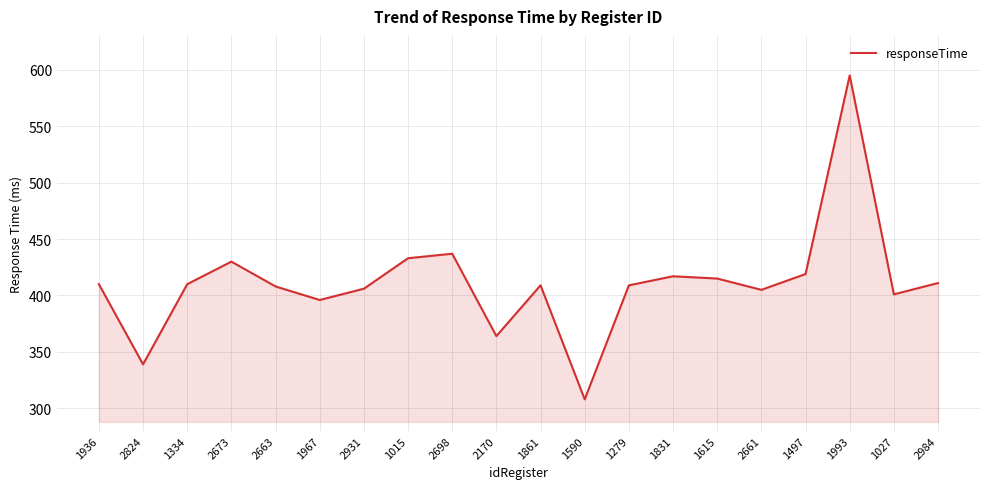

Approximately how many times larger is the value at 1861 compared to 1027?

1.0